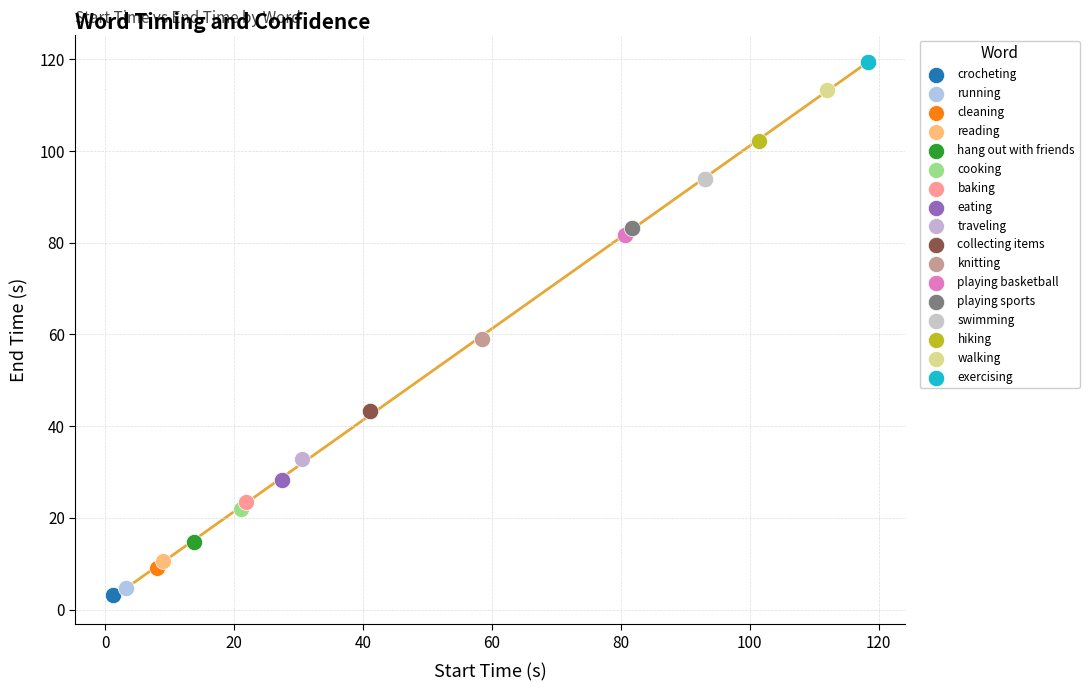

What are all the series names shown in the legend?

crocheting, running, cleaning, reading, hang out with friends, cooking, baking, eating, traveling, collecting items, knitting, playing basketball, playing sports, swimming, hiking, walking, exercising